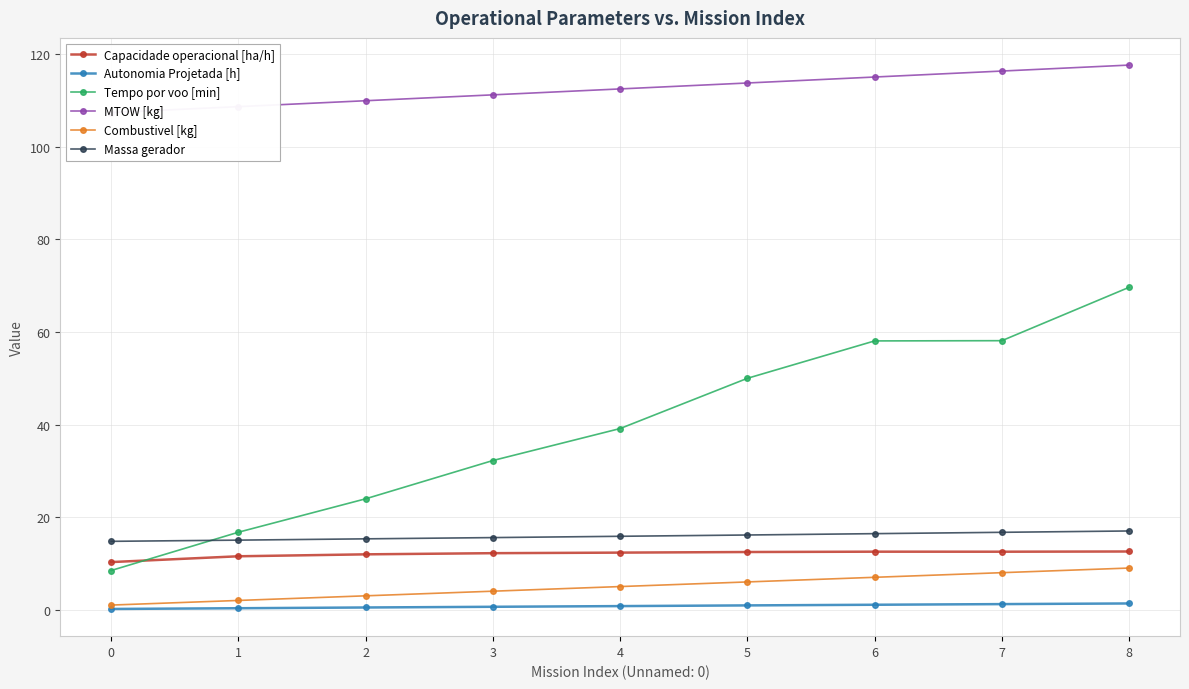

What is the value of the MTOW [kg] point at the 5th from the left?

112.5